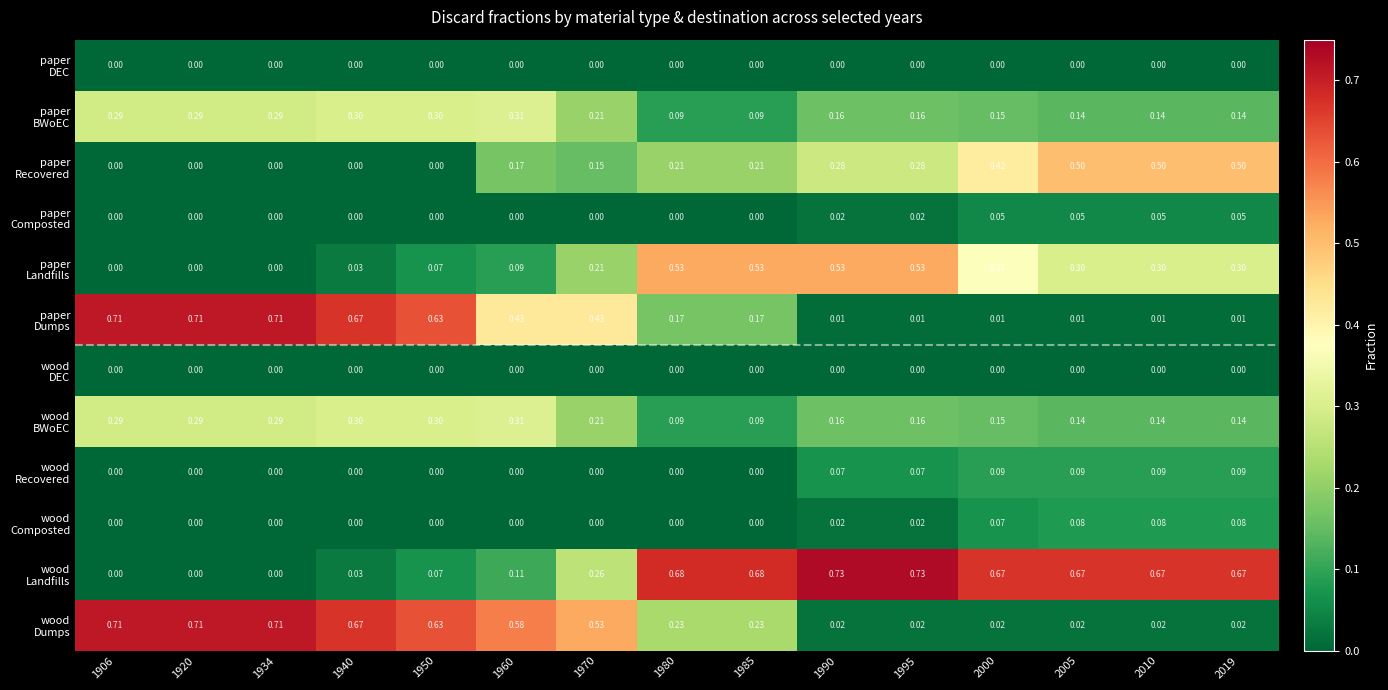

Count the number of categories in the chart.

15